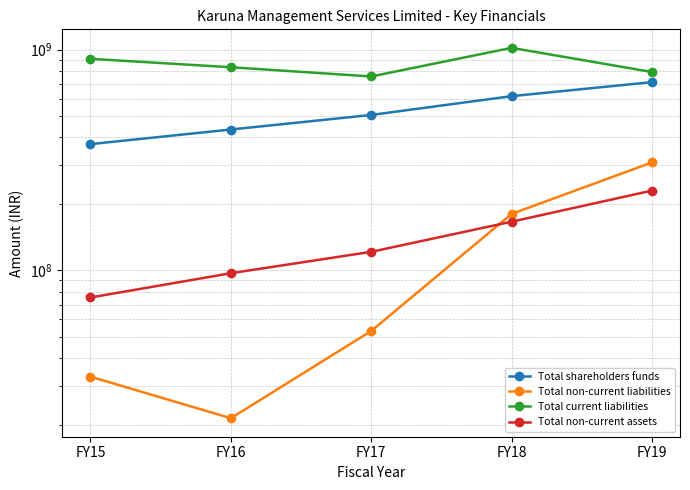

Between which two adjacent categories do Total non-current assets and Total non-current liabilities first intersect?

FY17 and FY18